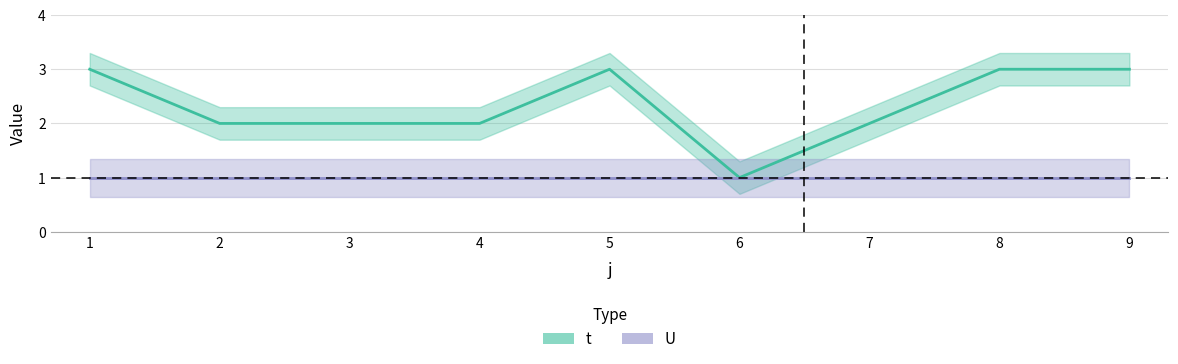

Which category has the highest value across all series?

1